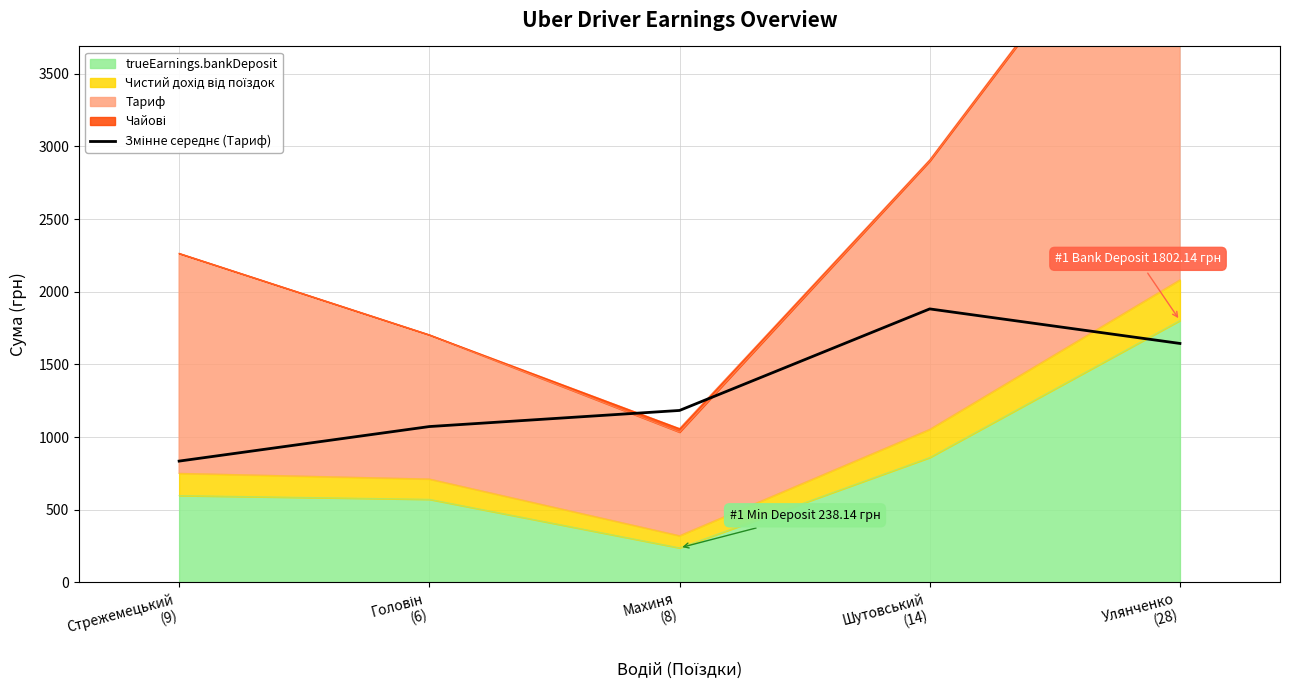

What is the sum of all values?

6617.1